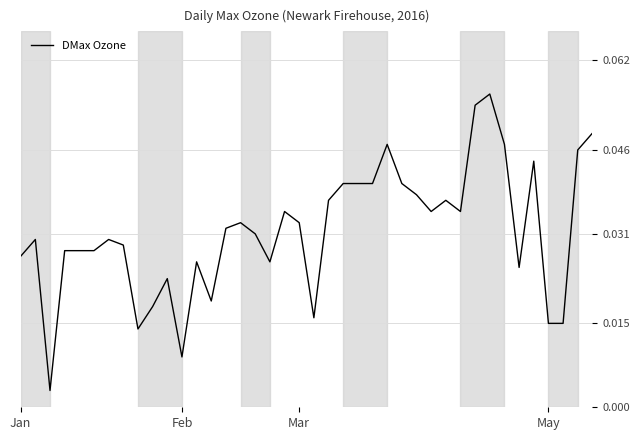

Does the chart display data point markers on the line(s)?

No